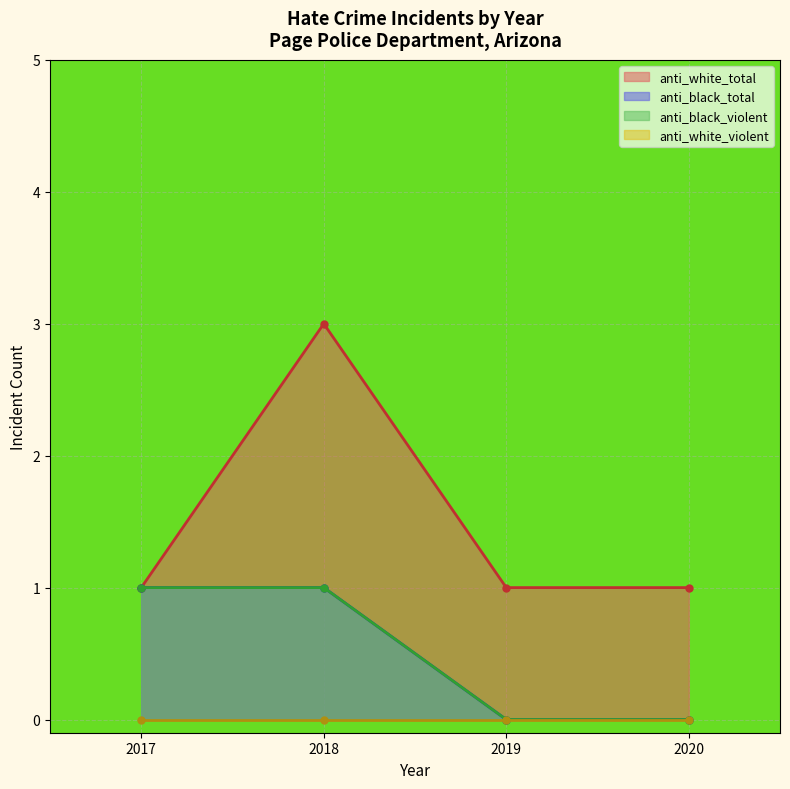

True or false: anti_black_total and anti_white_total cross at least once.

False